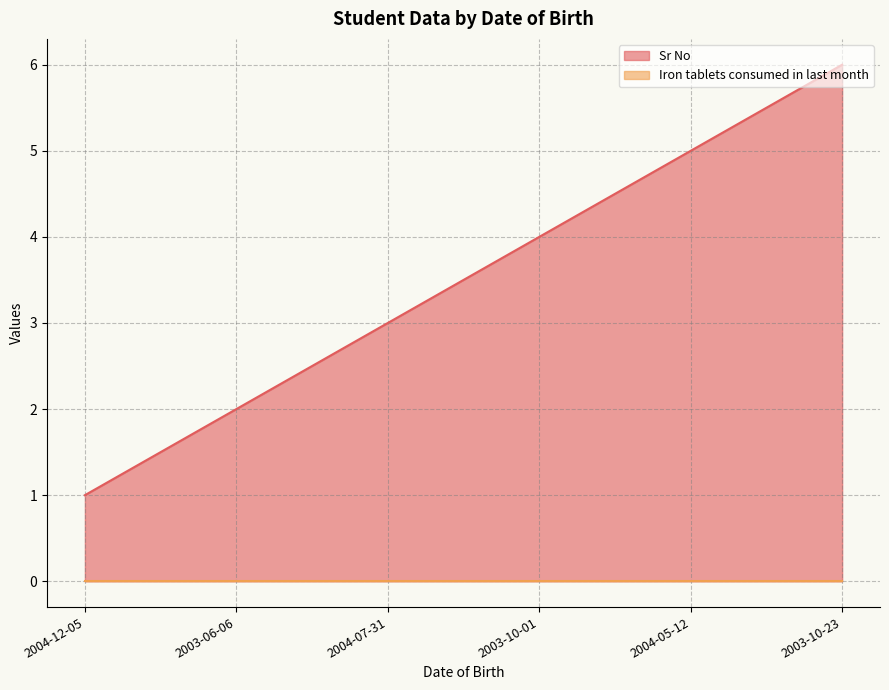

The chart shows a value of 5 at 2004-05-12. True or false?

True